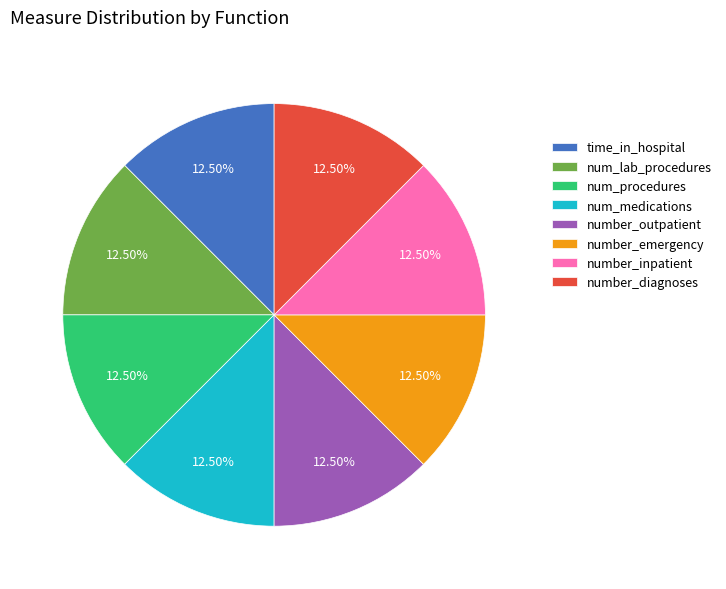

Does any single category account for the majority?

No